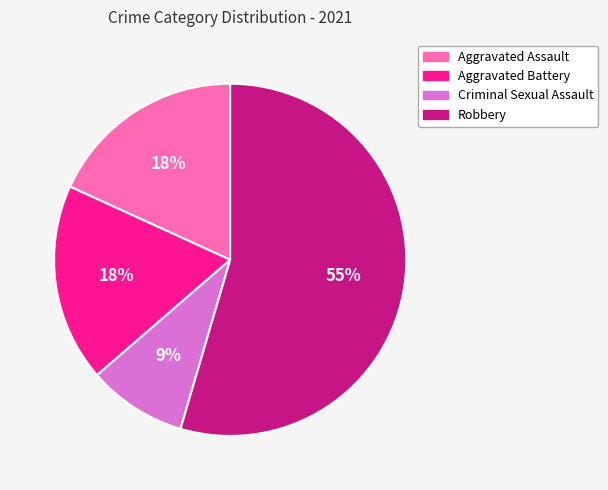

To the nearest percent, what percentage of the pie is Robbery?

55%